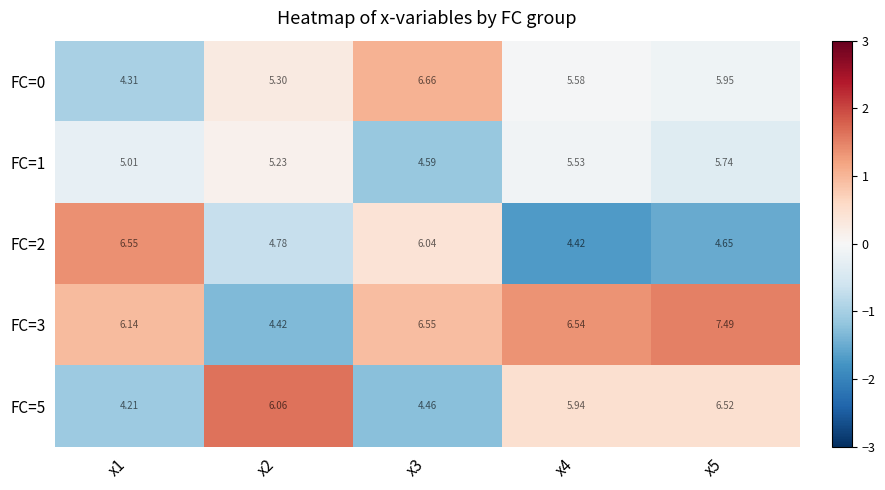

Is the value of FC=1 at x3 greater than the value of FC=3 at x1?

No